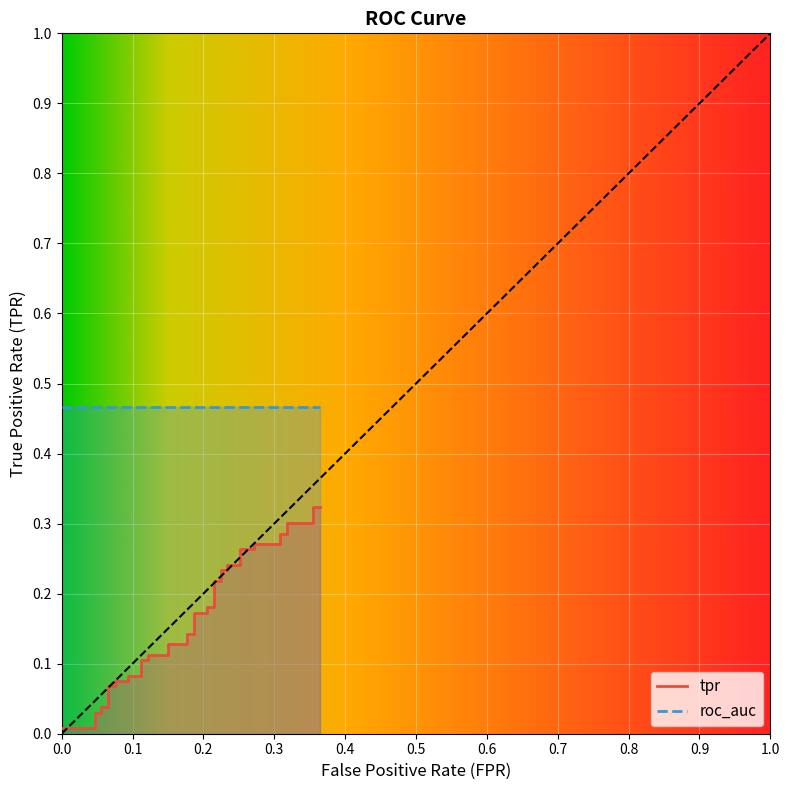

What is the difference between the second highest and minimum values?

0.3